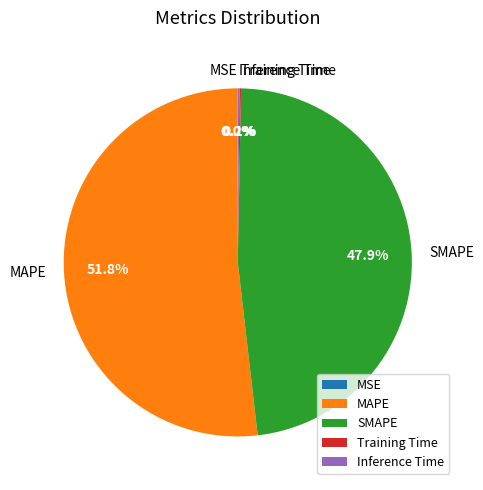

Is it true that MAPE is 61% of the pie?

False